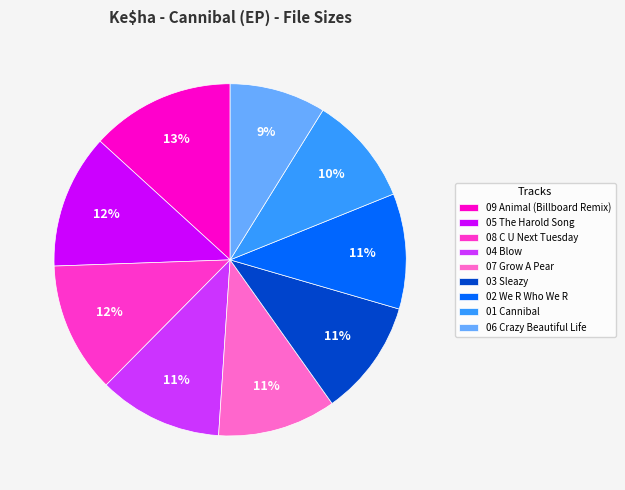

To the nearest percent, what is the average slice percentage?

11%